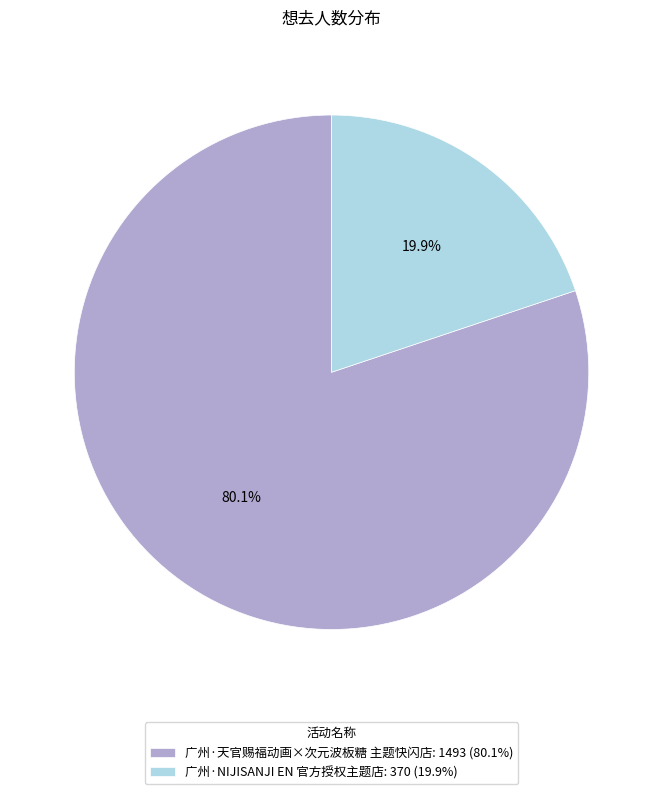

Between 广州·天官赐福动画×次元波板糖 主题快闪店 and 广州·NIJISANJI EN 官方授权主题店, which is larger?

广州·天官赐福动画×次元波板糖 主题快闪店